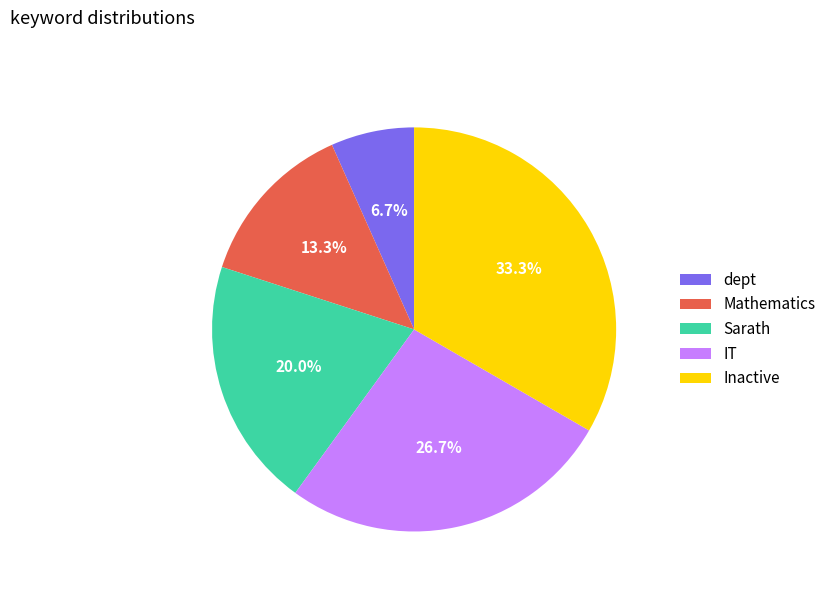

True or false: dept accounts for 18% of the total.

False